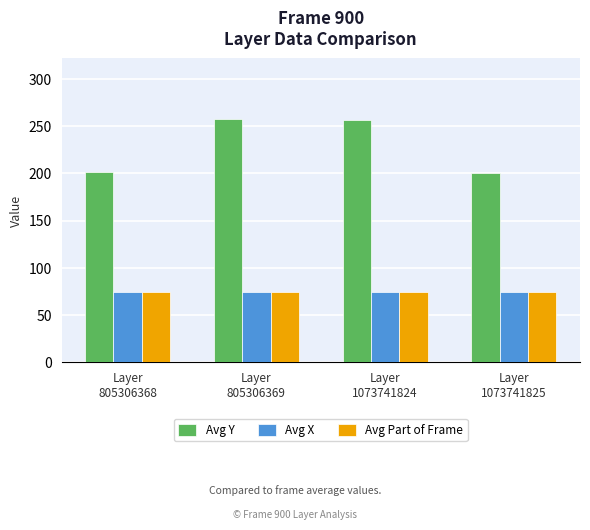

Does the chart contain any negative values?

No